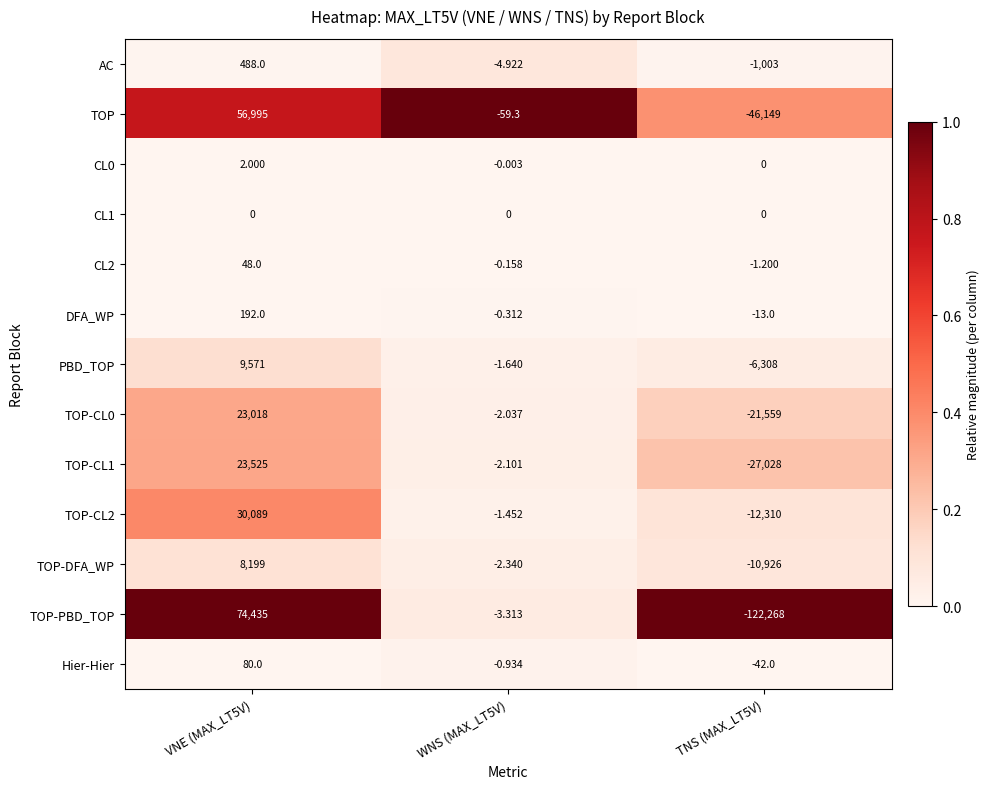

Is the value of TOP-DFA_WP at TNS (MAX_LT5V) greater than the value of TOP at VNE (MAX_LT5V)?

No